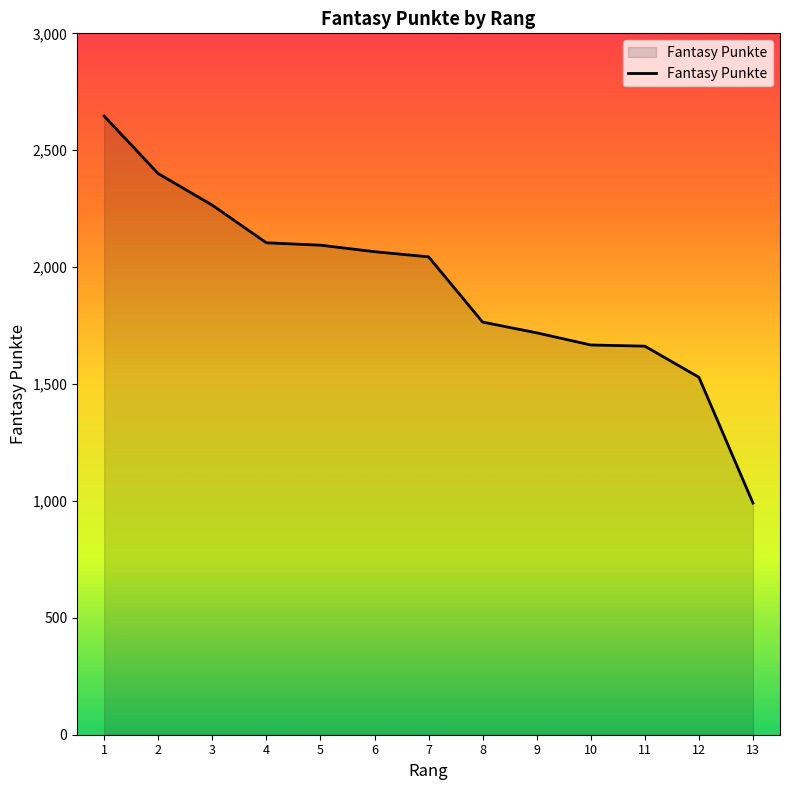

Read the value at 5, to the nearest 10.

2090